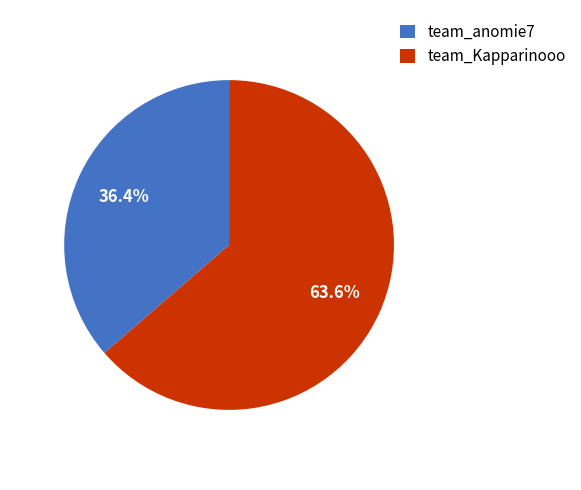

Rank the categories by value from highest to lowest.

team_Kapparinooo, team_anomie7